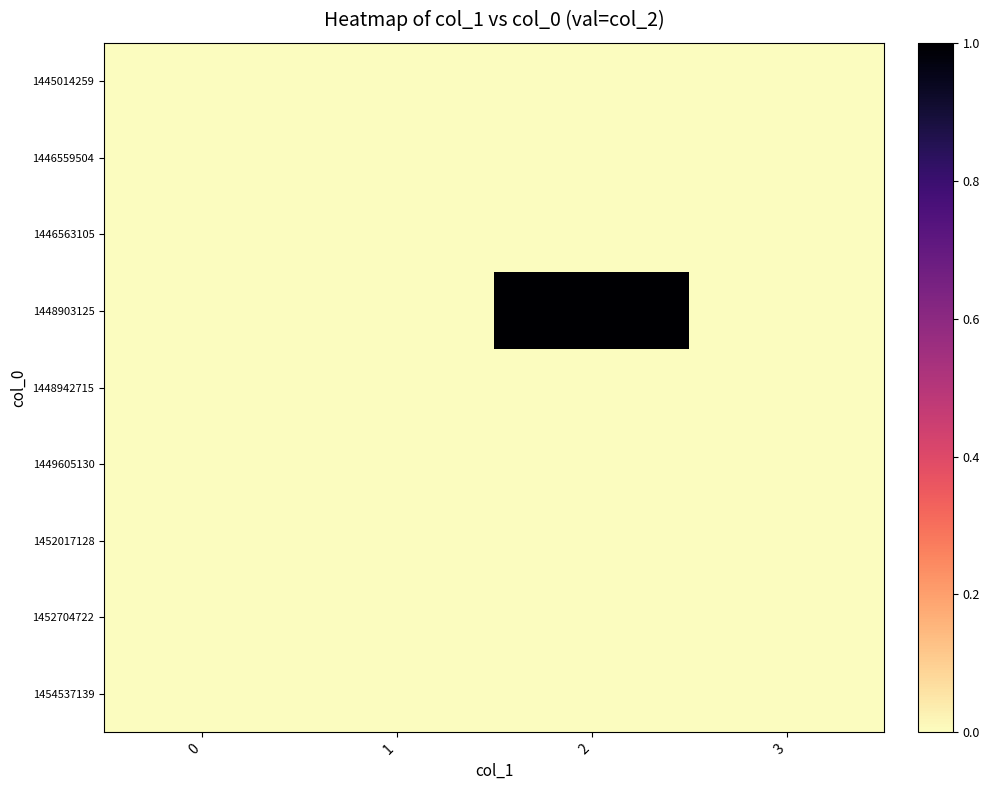

Which has a higher value, 2 or 0?

2